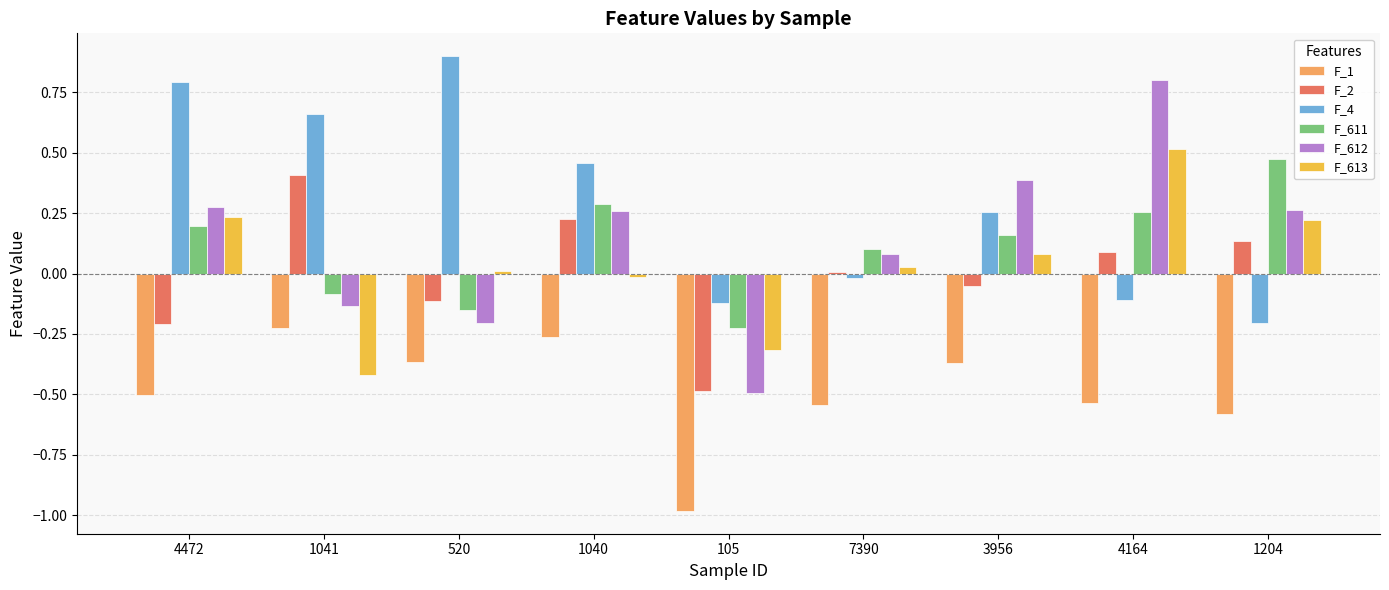

At which label does F_611 first exceed 0?

4472